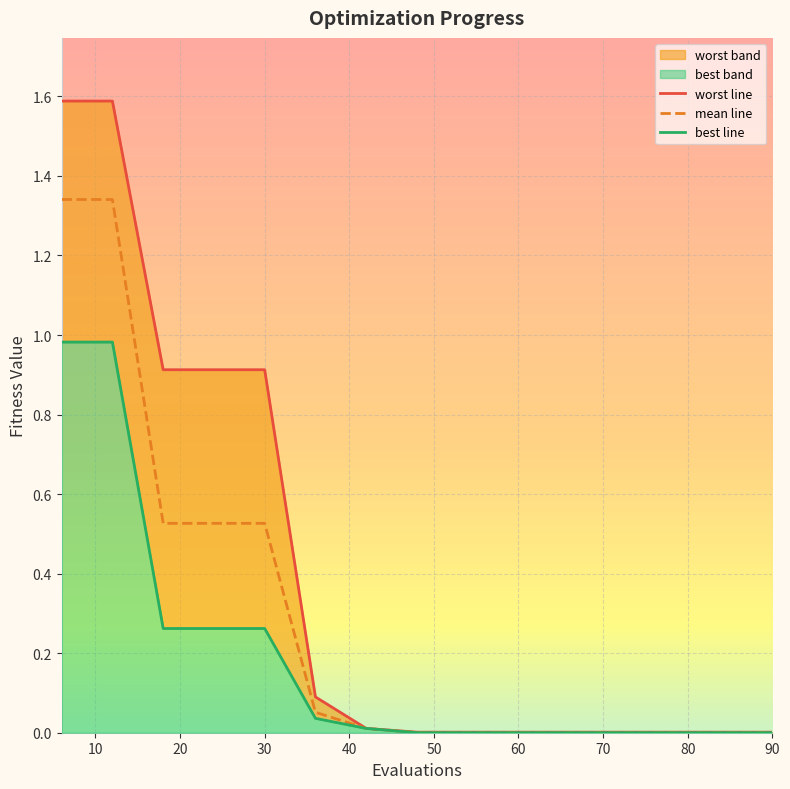

Does the chart display data point markers on the line(s)?

No